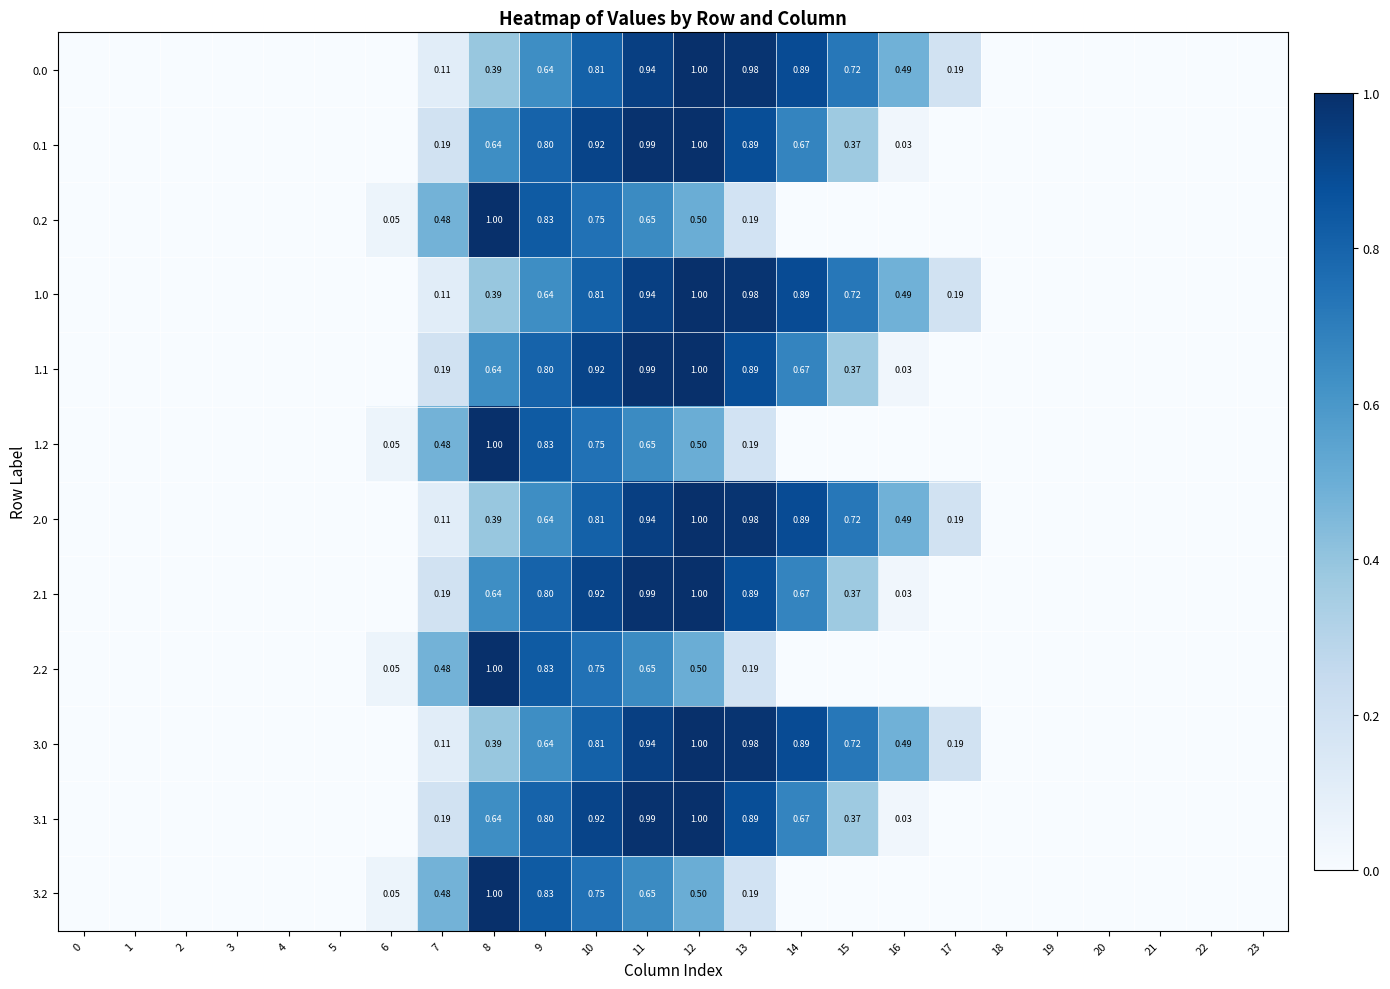

Between 9 and 0, which is larger?

9